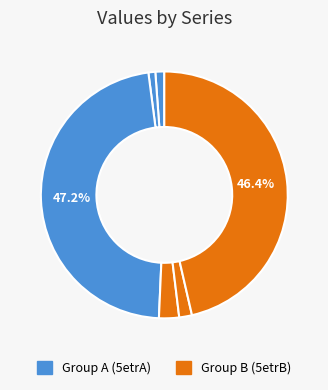

What is the smallest slice in the pie chart?

5etrA67